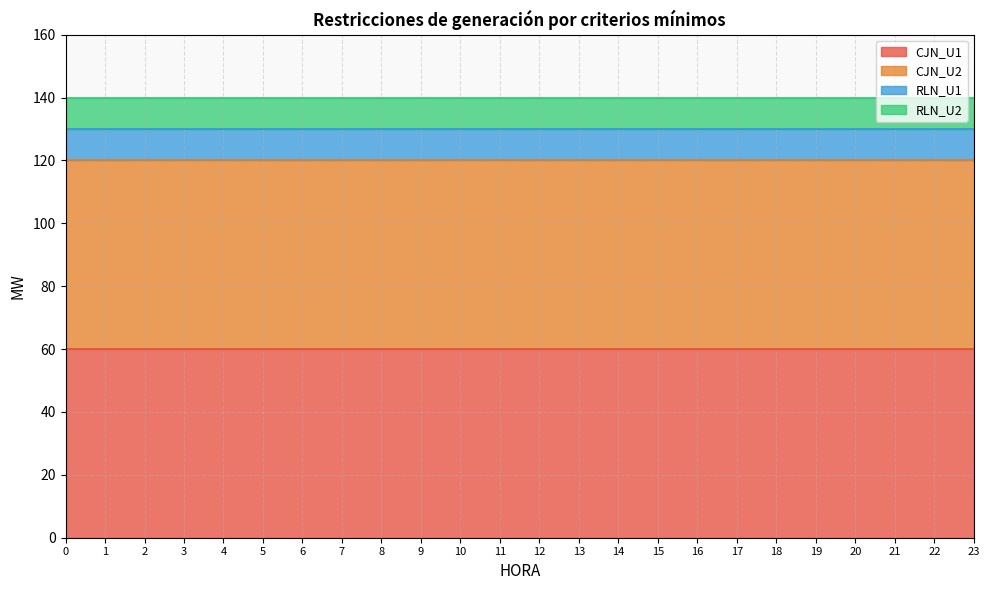

Reading left to right, transcribe all the data shown in this chart.

CJN_U1: 0=60	1=60	2=60	3=60	4=60	5=60	6=60	7=60	8=60	9=60	10=60	11=60	12=60	13=60	14=60	15=60	16=60	17=60	18=60	19=60	20=60	21=60	22=60	23=60
CJN_U2: 0=60	1=60	2=60	3=60	4=60	5=60	6=60	7=60	8=60	9=60	10=60	11=60	12=60	13=60	14=60	15=60	16=60	17=60	18=60	19=60	20=60	21=60	22=60	23=60
RLN_U1: 0=10	1=10	2=10	3=10	4=10	5=10	6=10	7=10	8=10	9=10	10=10	11=10	12=10	13=10	14=10	15=10	16=10	17=10	18=10	19=10	20=10	21=10	22=10	23=10
RLN_U2: 0=10	1=10	2=10	3=10	4=10	5=10	6=10	7=10	8=10	9=10	10=10	11=10	12=10	13=10	14=10	15=10	16=10	17=10	18=10	19=10	20=10	21=10	22=10	23=10